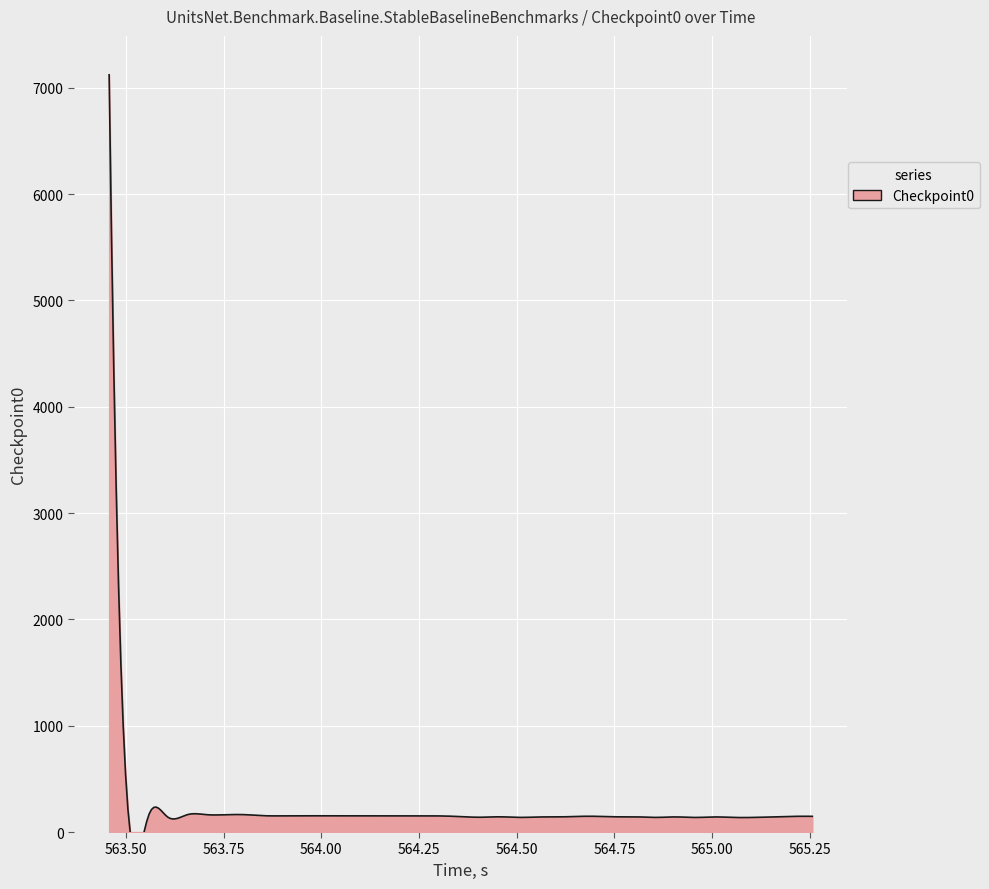

What is the change in value from 10 to 19?

-13.7